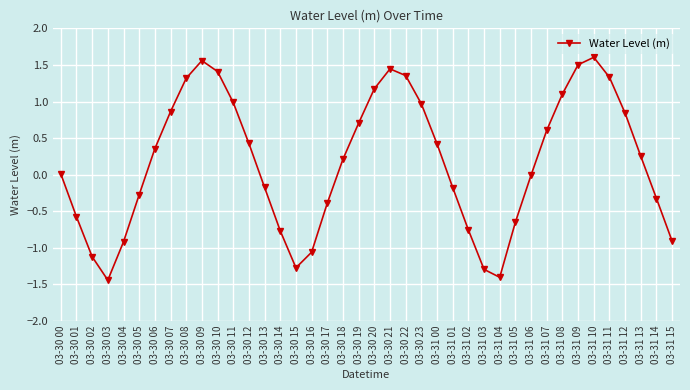

True or false: there are more than 1 points higher than both neighbors.

True